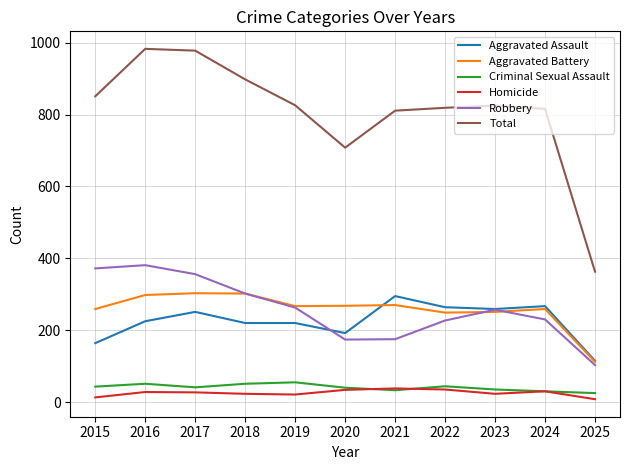

True or false: Homicide and Total intersect in this chart.

False